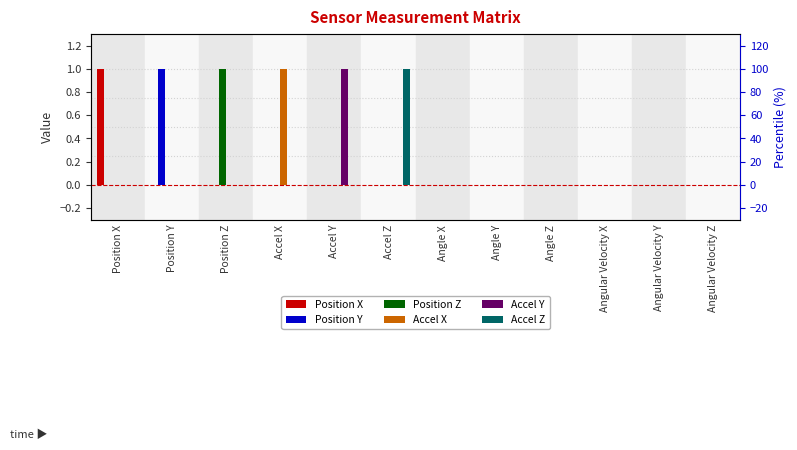

What is the label of the 6th bar from the left?

Accel Z